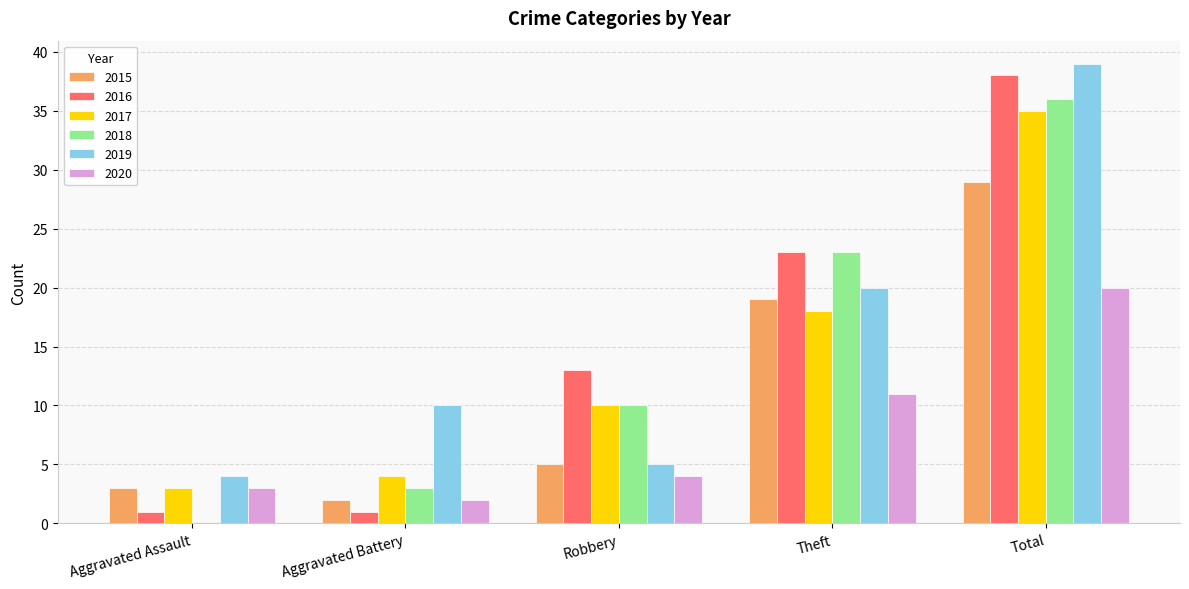

What is the sum of all 2015 values?

58